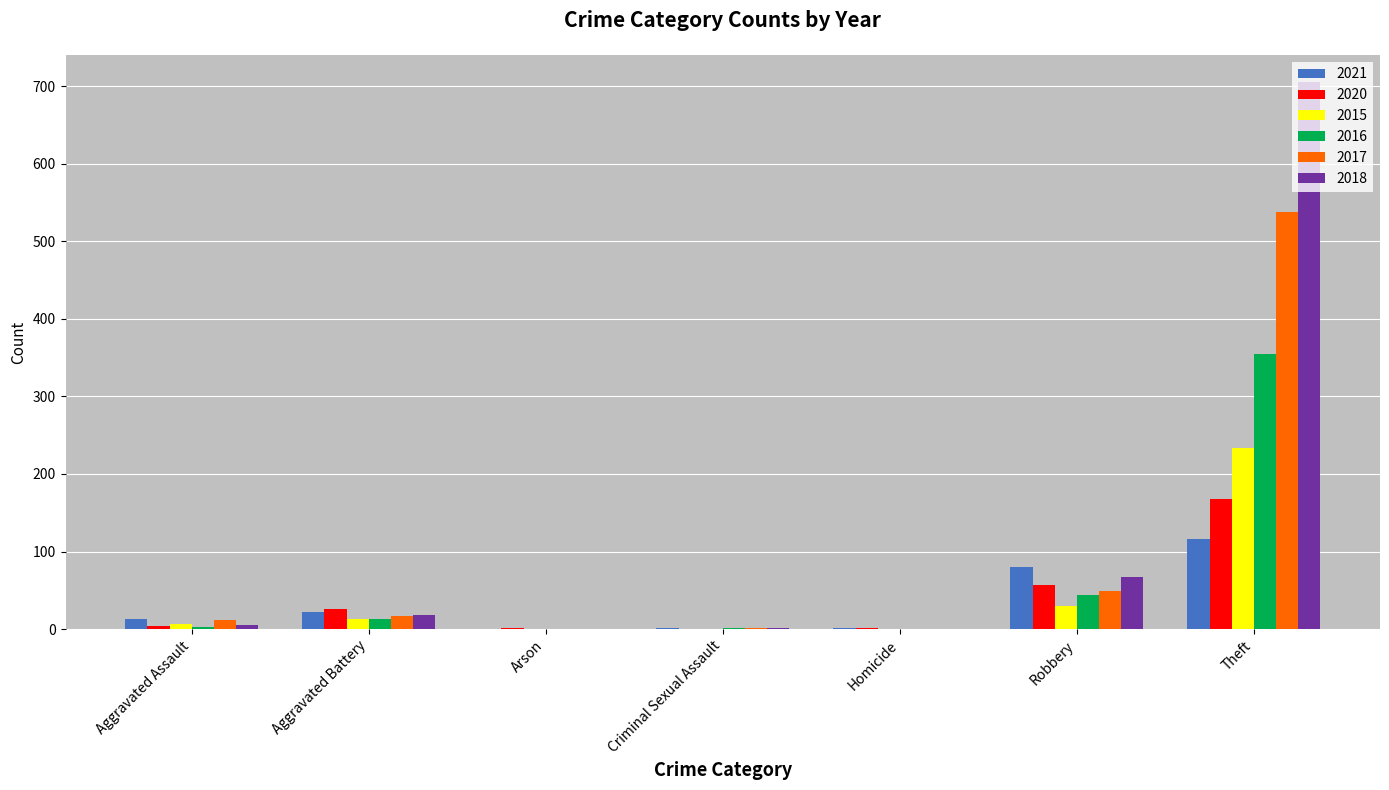

What is the maximum value shown in the chart?

705